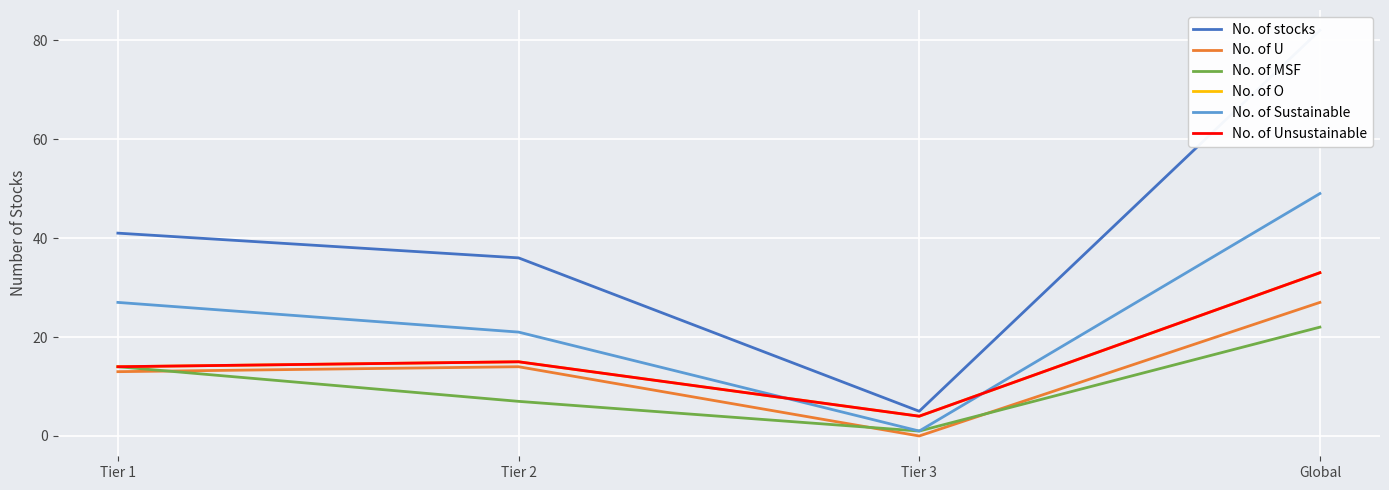

What is the greatest value displayed?

82